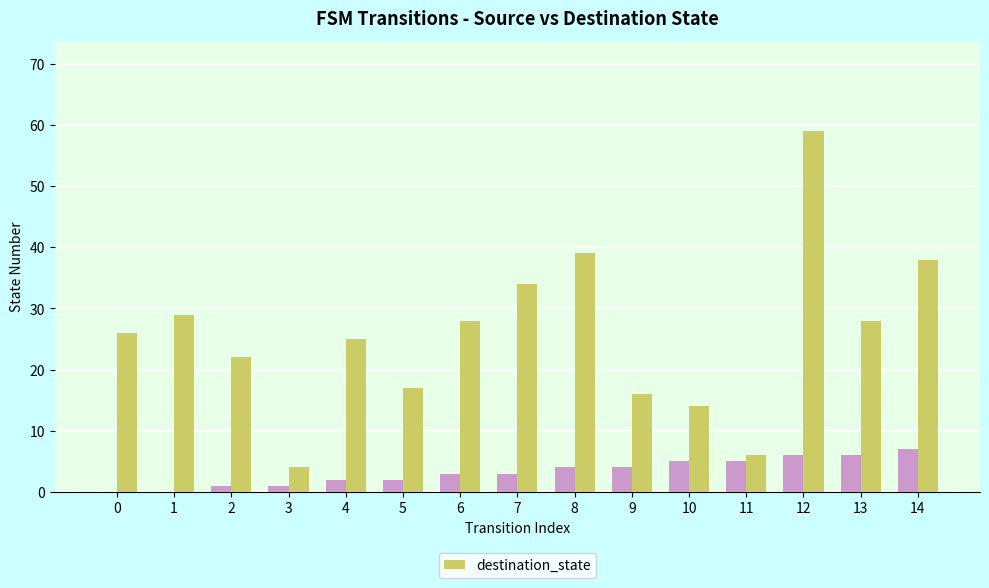

How many series are shown in this chart?

2